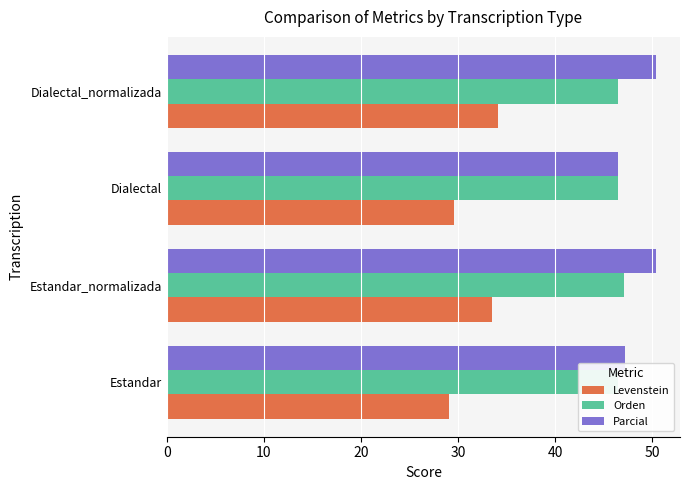

Which series has the largest range (max minus min)?

Levenstein